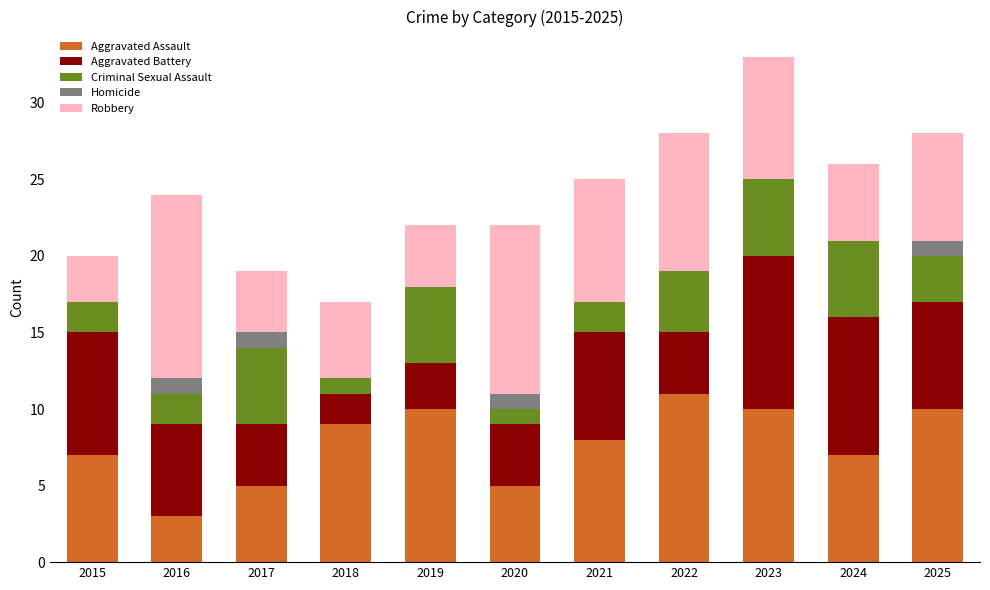

Which category has the highest value in the Aggravated Assault series?

2022